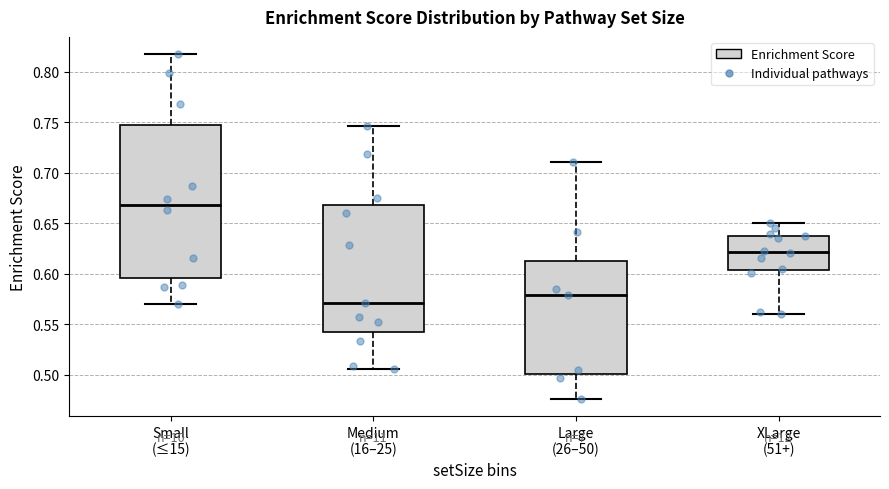

Reading left to right, transcribe this box plot: for each box, give where its median line is, the range the box spans, and where its two whiskers end, as read against the y-axis. The values are not printed on the chart, so give them approximately, as read against the axis.

Small (≤15): median 0.670, box 0.595 to 0.750, whiskers 0.570 to 0.820
Medium (16–25): median 0.570, box 0.545 to 0.670, whiskers 0.505 to 0.745
Large (26–50): median 0.580, box 0.500 to 0.615, whiskers 0.475 to 0.710
XLarge (51+): median 0.620, box 0.605 to 0.640, whiskers 0.560 to 0.650